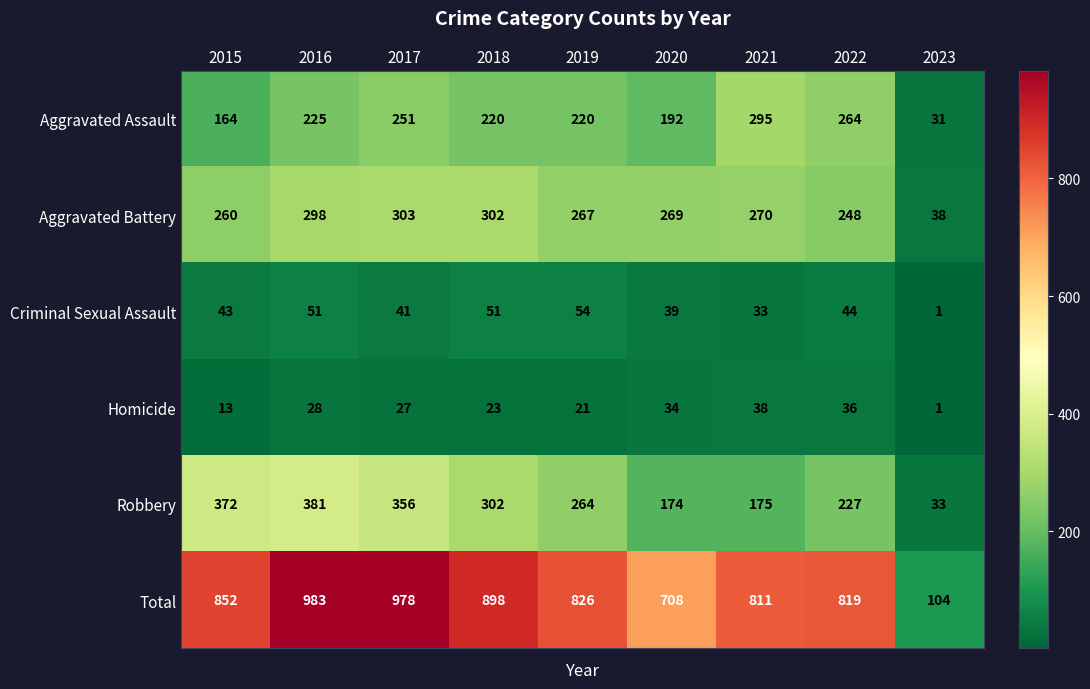

Which series has the largest total across all categories?

Total